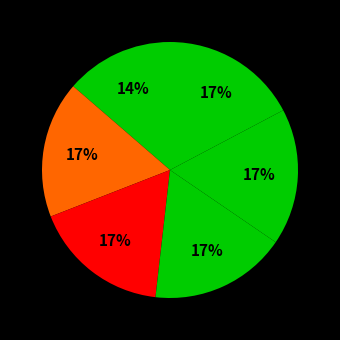

What is the smallest slice in the pie chart?

LDVs